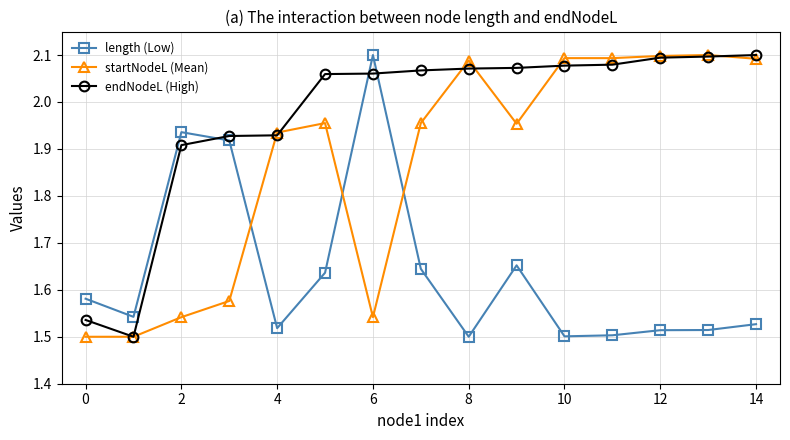

How many lines are shown in the chart?

3